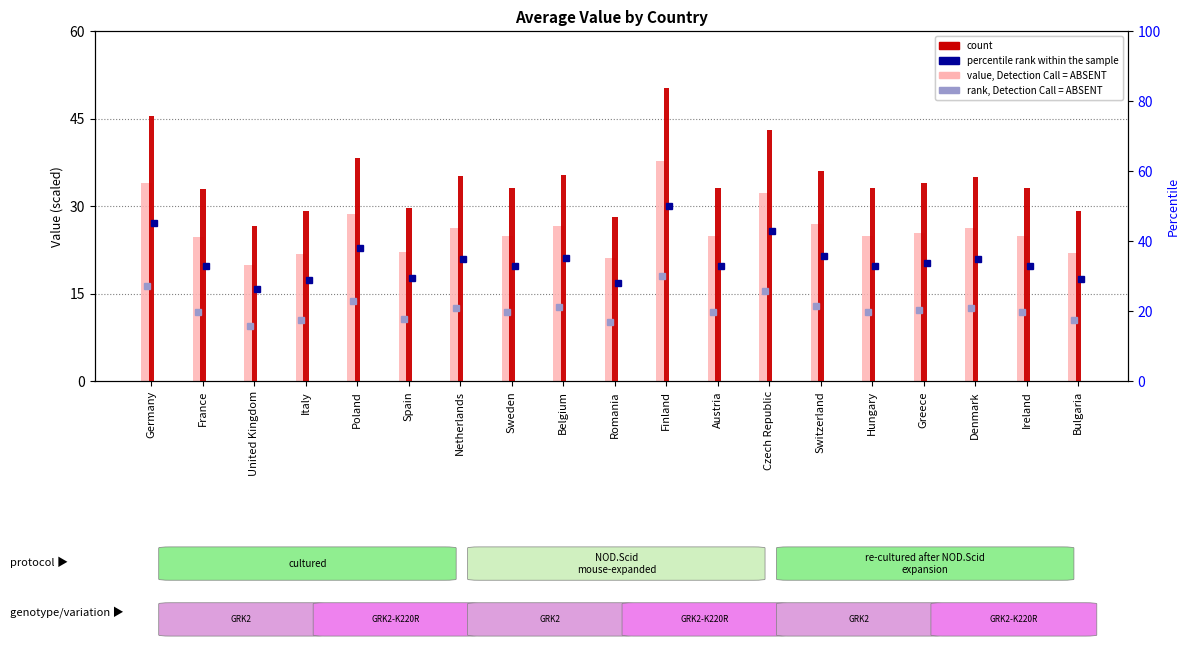

What is the value of the count bar at the 8th from the left?

33.1